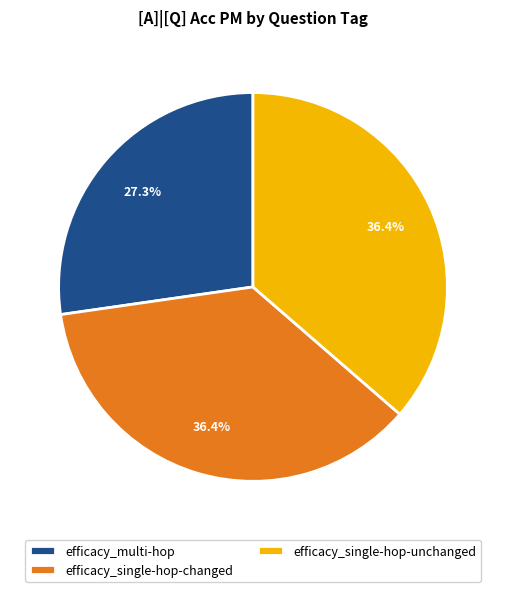

To the nearest percent, what is the average slice percentage?

33%